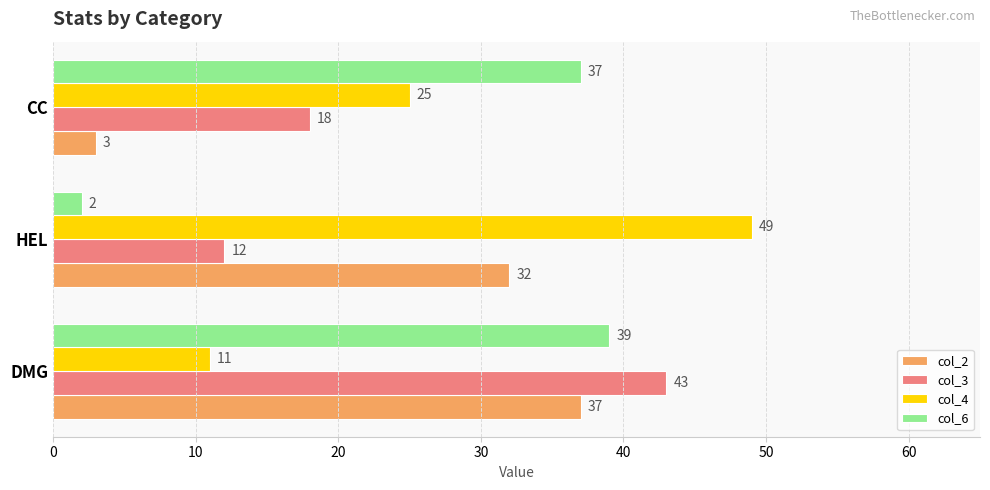

Which series has the widest spread of values?

col_4